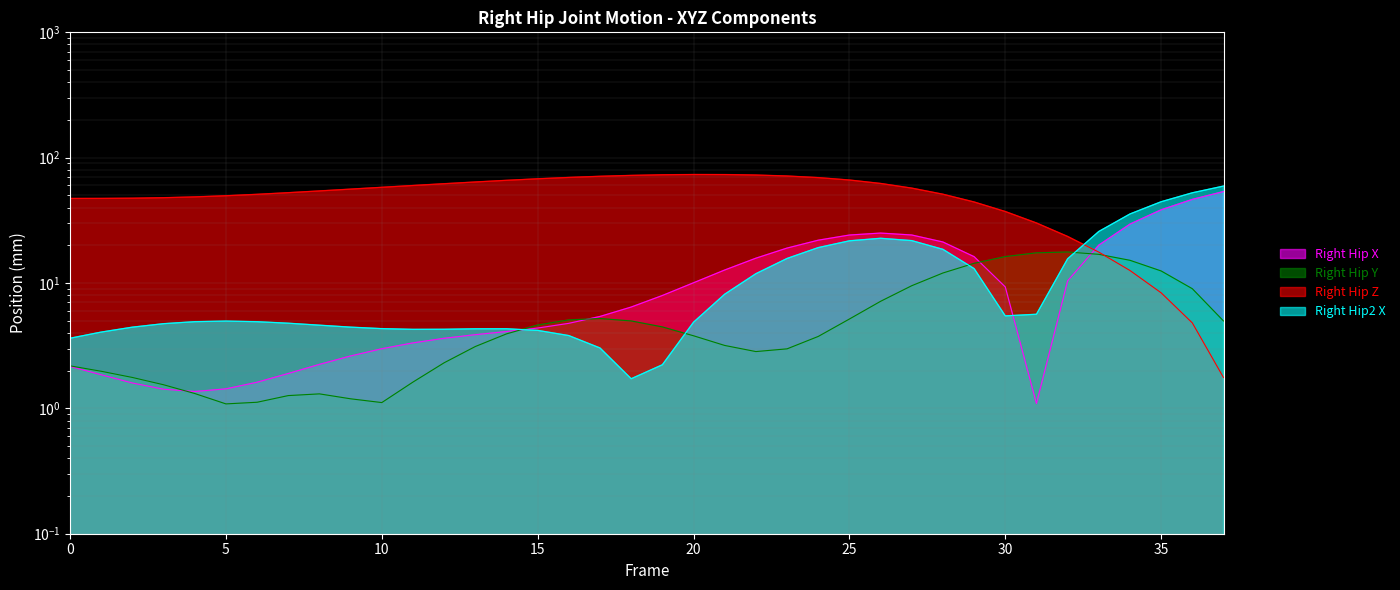

Rank the categories by Right_Hip_Z value from lowest to highest.

37, 36, 35, 34, 33, 32, 31, 30, 29, 0, 1, 2, 3, 4, 5, 6, 28, 7, 8, 9, 27, 10, 11, 12, 26, 13, 14, 25, 15, 24, 16, 17, 23, 18, 22, 19, 21, 20